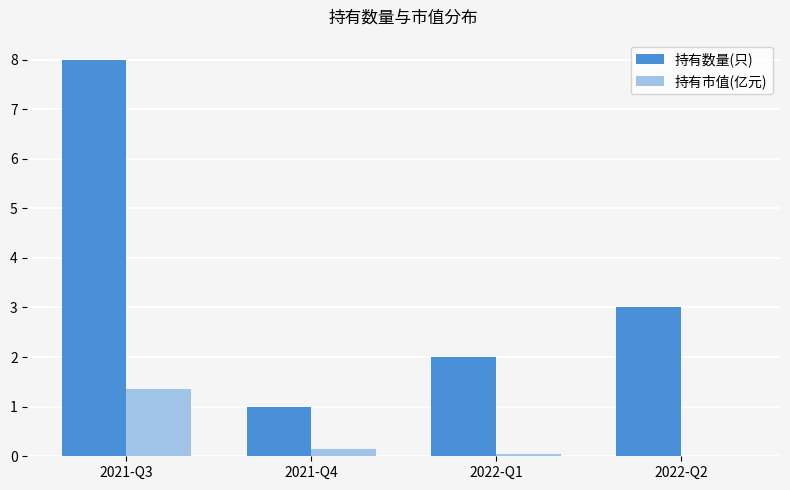

Does the chart contain stacked bars?

No